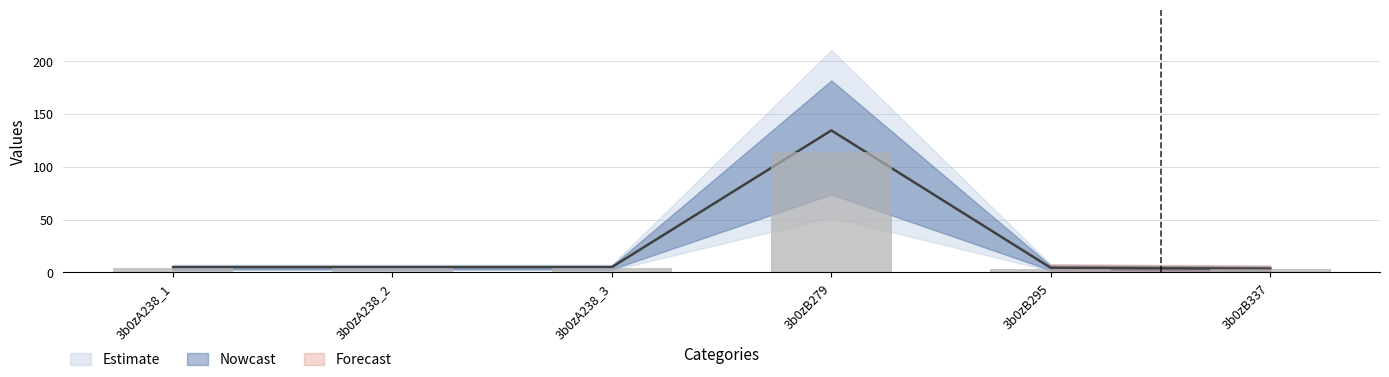

What is the total value across all series at 3b0zB337?

6.5